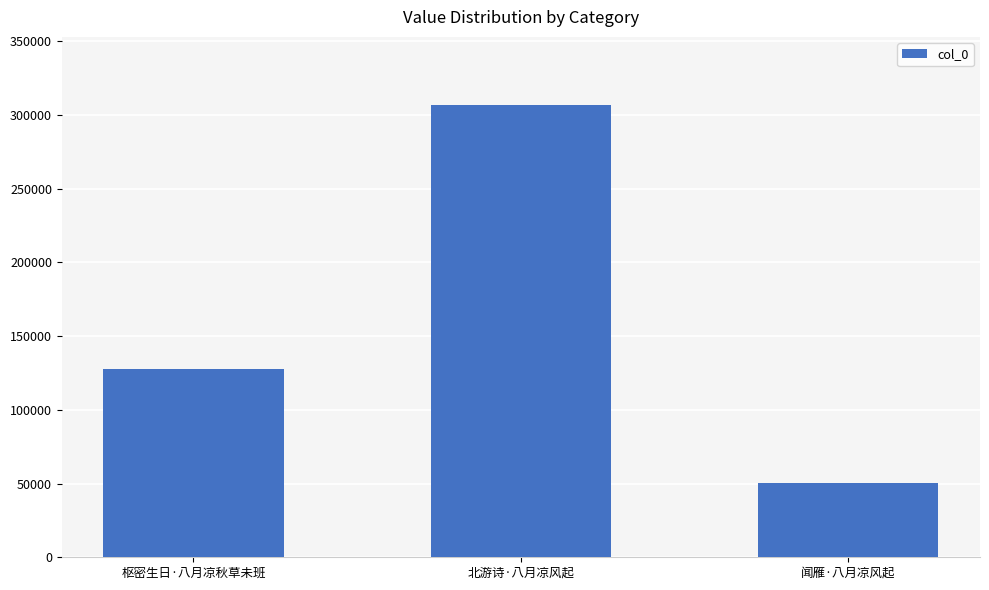

Reading right to left, list all the values displayed in this chart.

50439	307016	128066